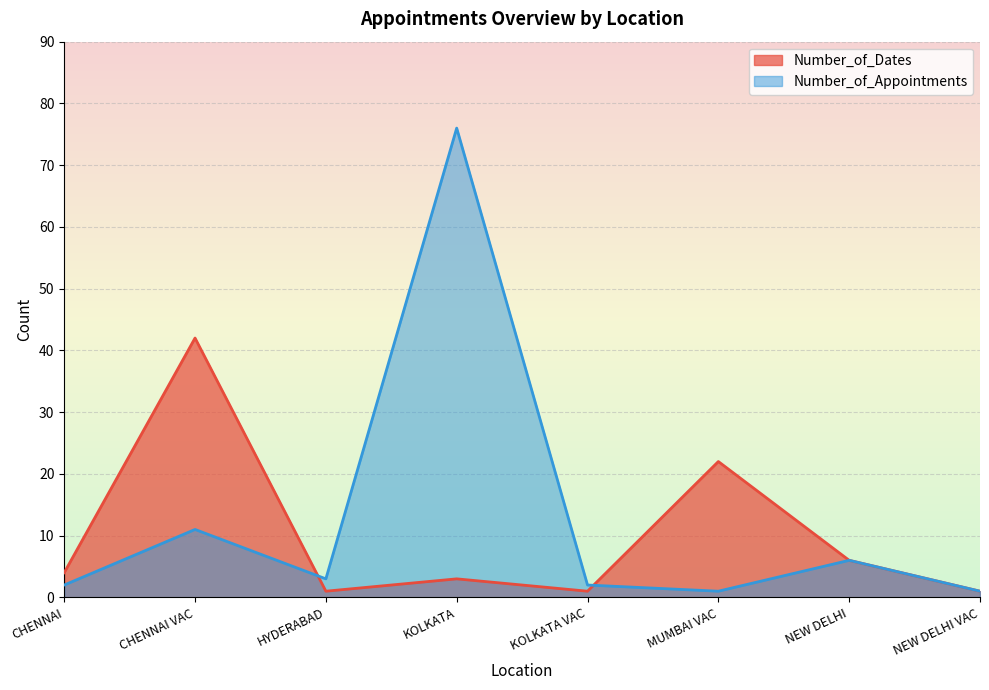

Reading left to right, list all the values displayed in this chart.

Number_of_Dates: CHENNAI=4	CHENNAI VAC=42	HYDERABAD=1	KOLKATA=3	KOLKATA VAC=1	MUMBAI VAC=22	NEW DELHI=6	NEW DELHI VAC=1
Number_of_Appointments: CHENNAI=2	CHENNAI VAC=11	HYDERABAD=3	KOLKATA=76	KOLKATA VAC=2	MUMBAI VAC=1	NEW DELHI=6	NEW DELHI VAC=1